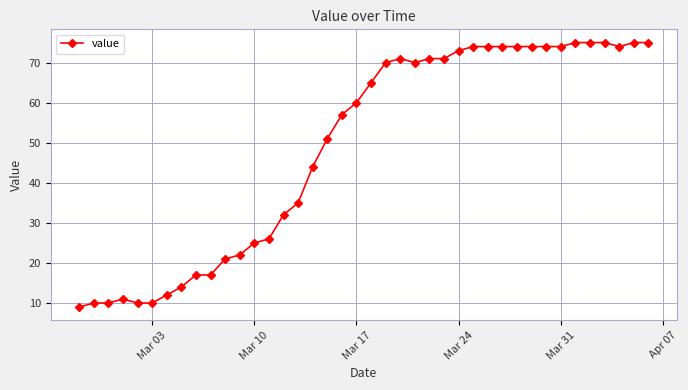

True or false: there are more than 0 points higher than both neighbors.

True